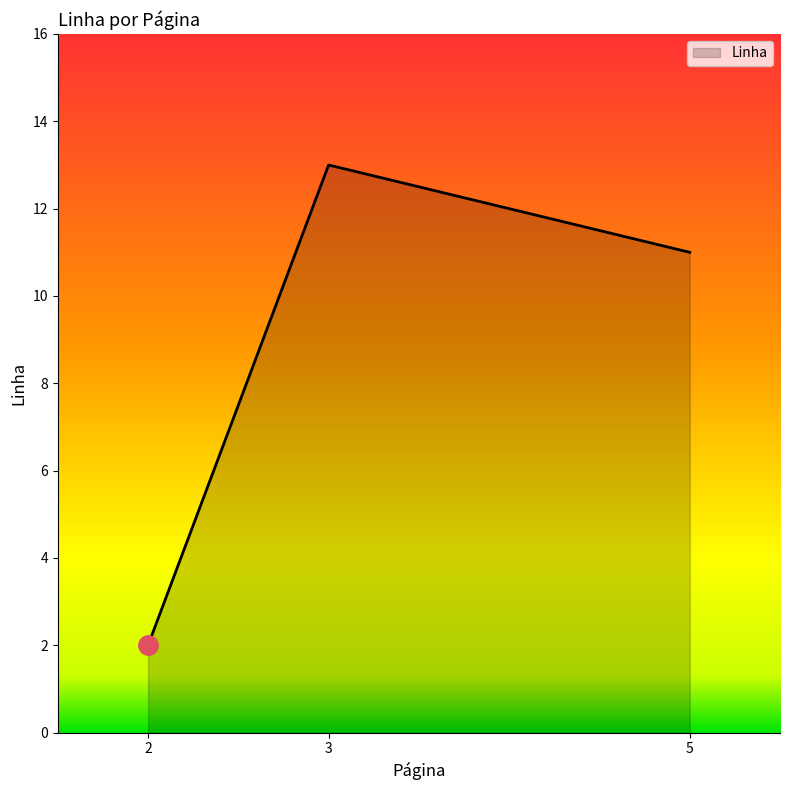

What is the ratio of the value at 5 to the value at 2?

5.5